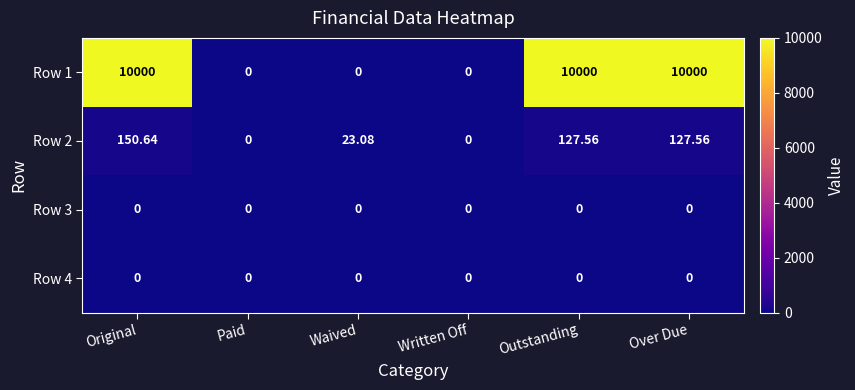

Is the value of Row 1 at Over Due greater than the value of Row 2 at Waived?

Yes